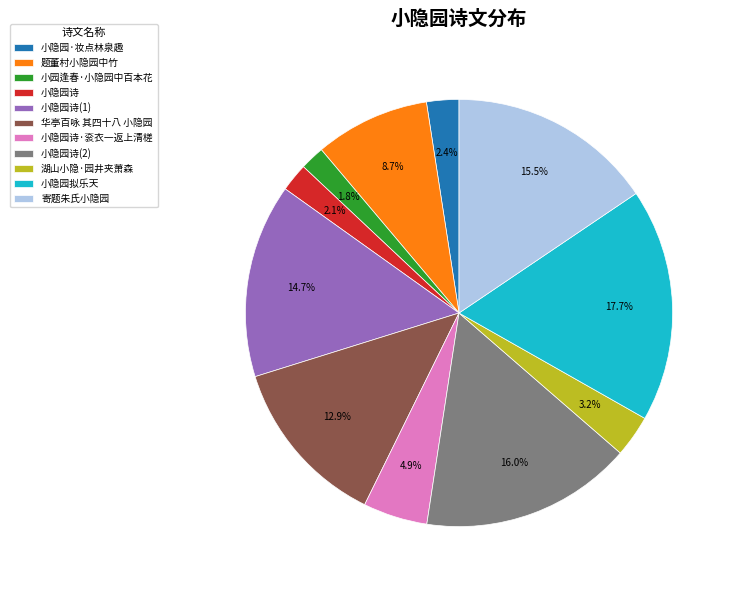

Approximately how many times larger is the value at 题董村小隐园中竹 compared to 湖山小隐·园井夹萧森?

2.7